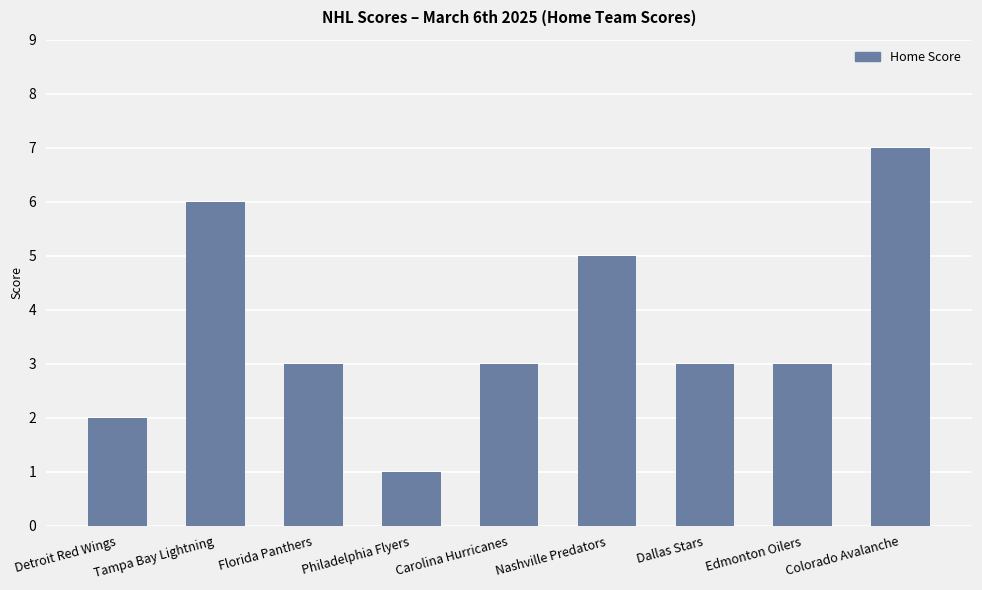

True or false: the data shows 3 at Edmonton Oilers.

True